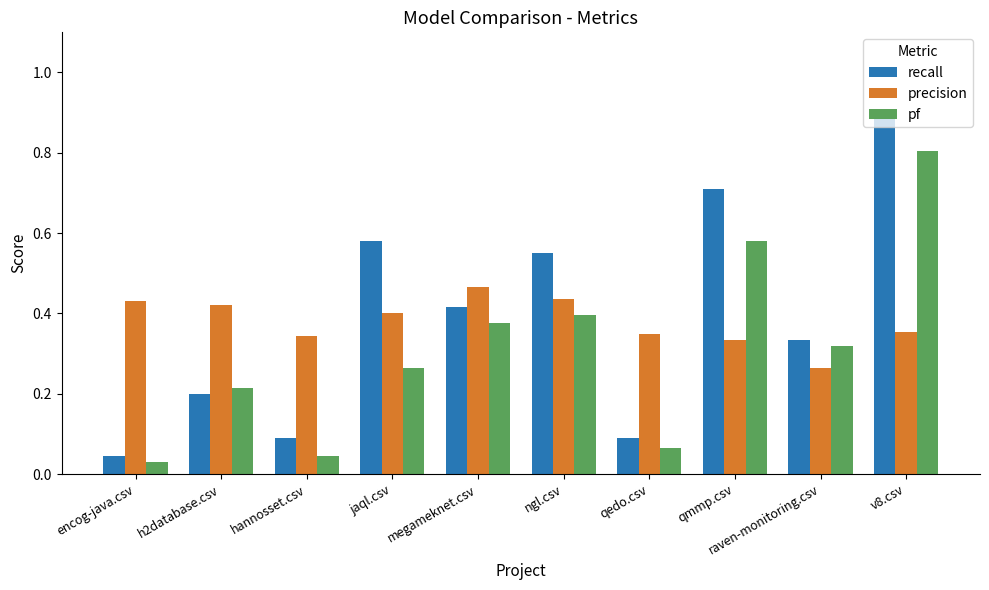

What is the total value across all series at h2database.csv?

0.8